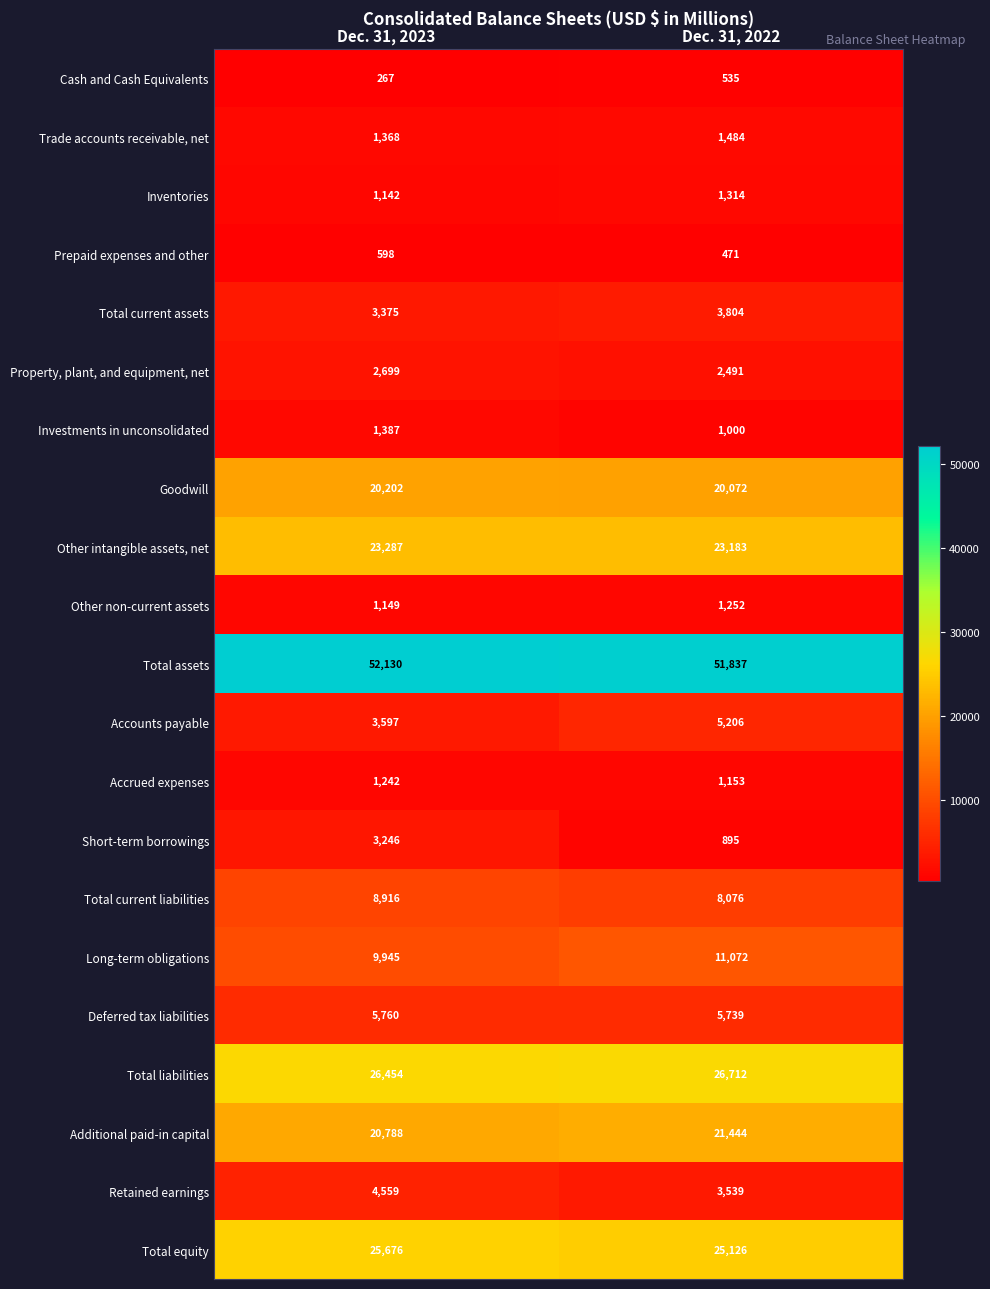

How many categories are shown in the chart?

2